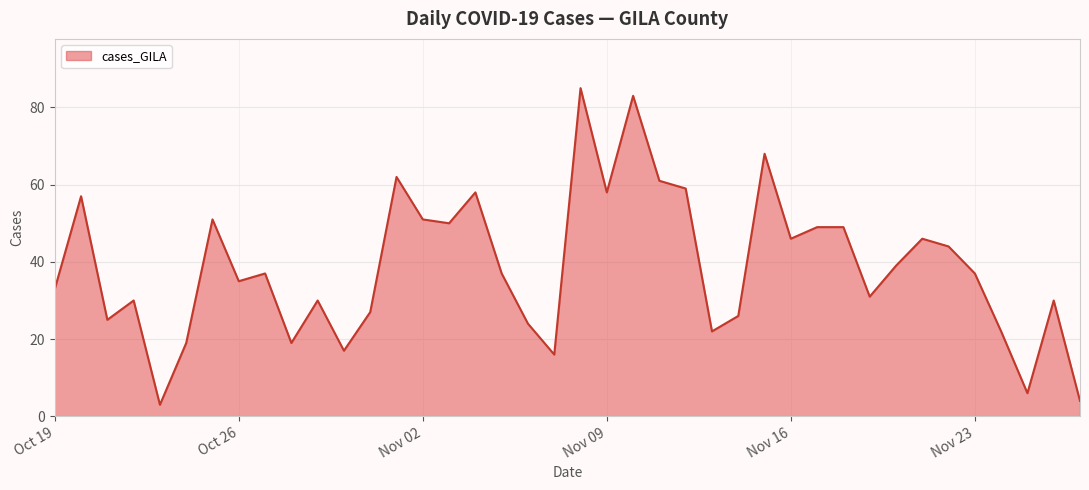

What is the average value?

39